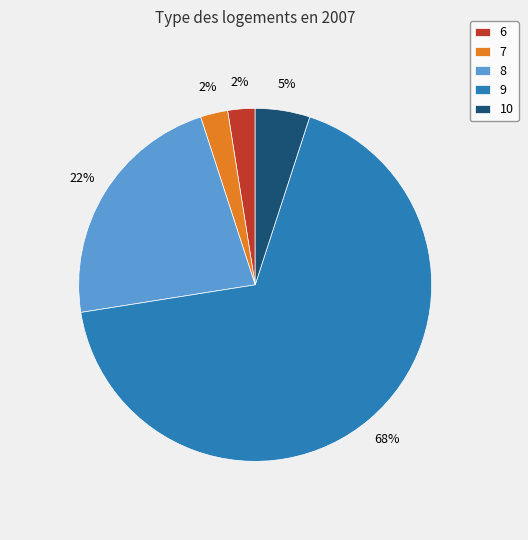

To the nearest percent, what is the average slice percentage?

20%